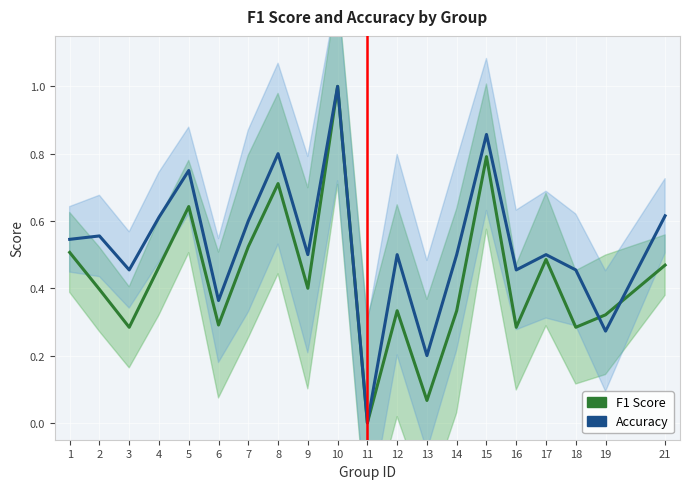

Rank the series by their maximum value, from lowest to highest.

F1 Score, Accuracy